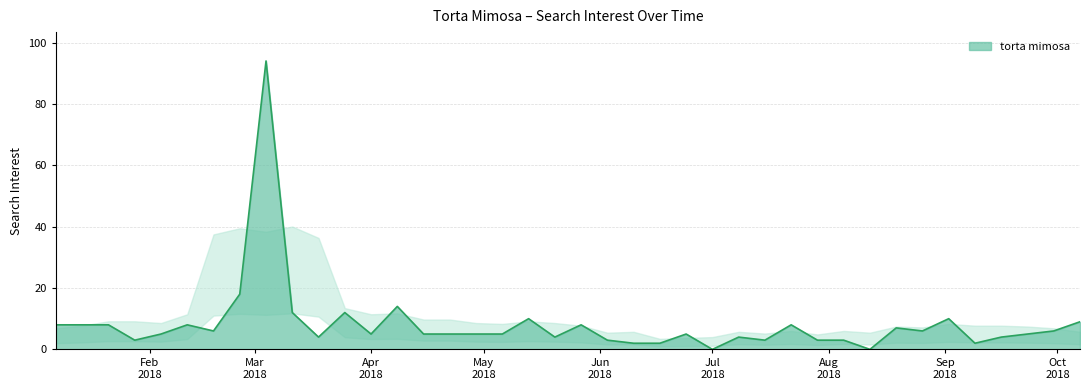

What is the average value?

8